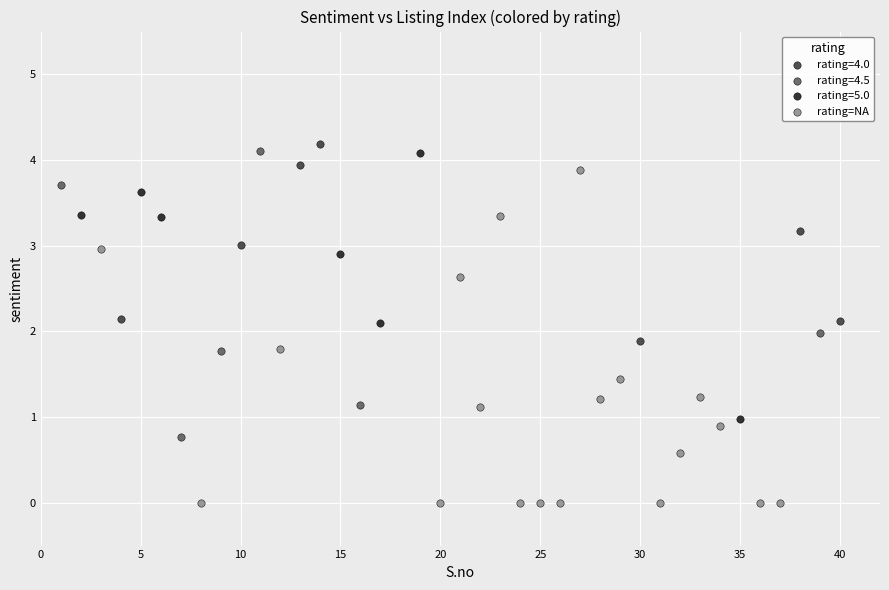

Which series has the largest Y range (max minus min)?

rating=NA